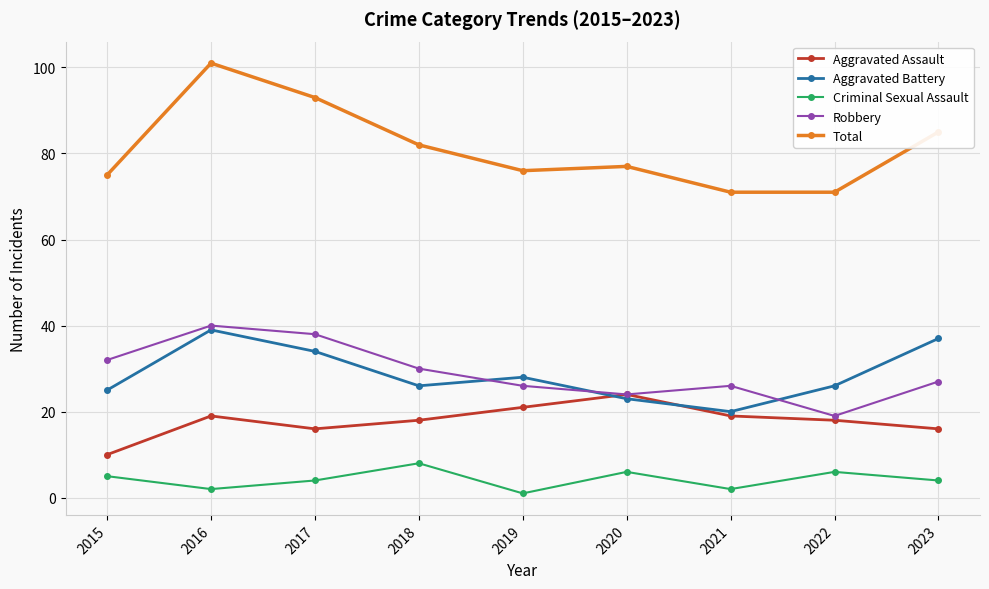

True or false: Aggravated Assault has a value of 8 at 2022.

False